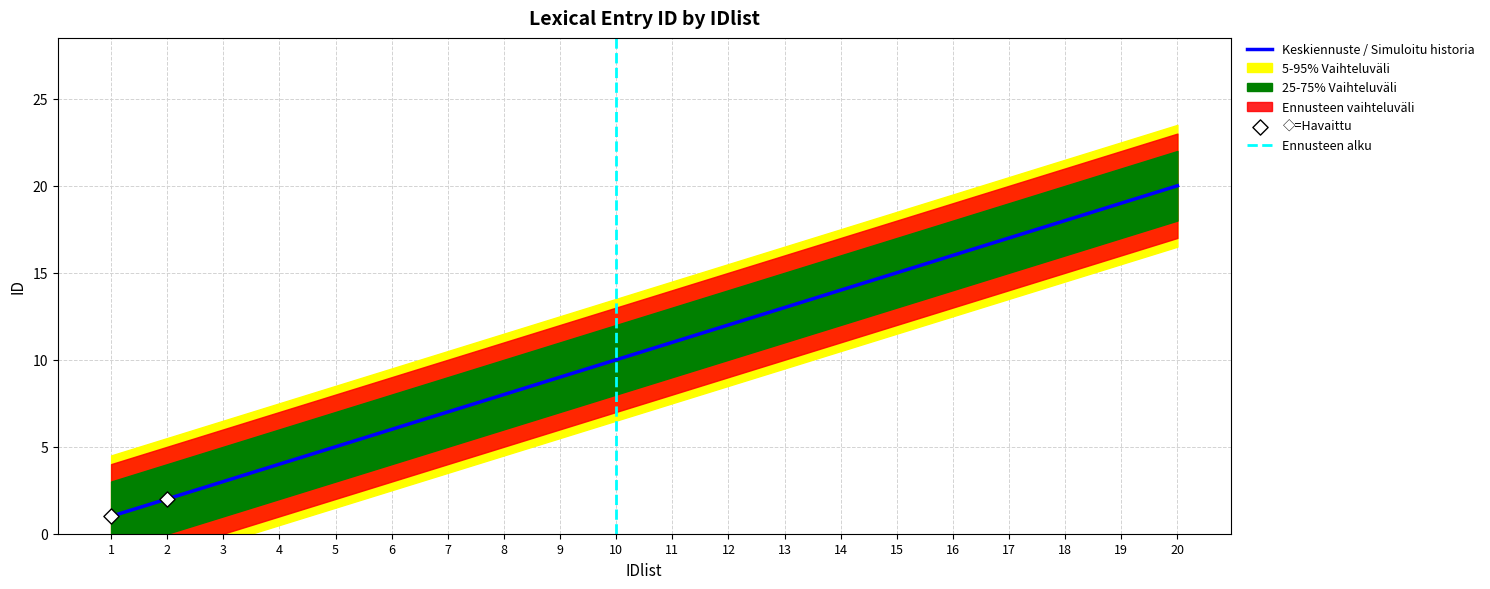

Which has a higher value, 11 or 3?

11